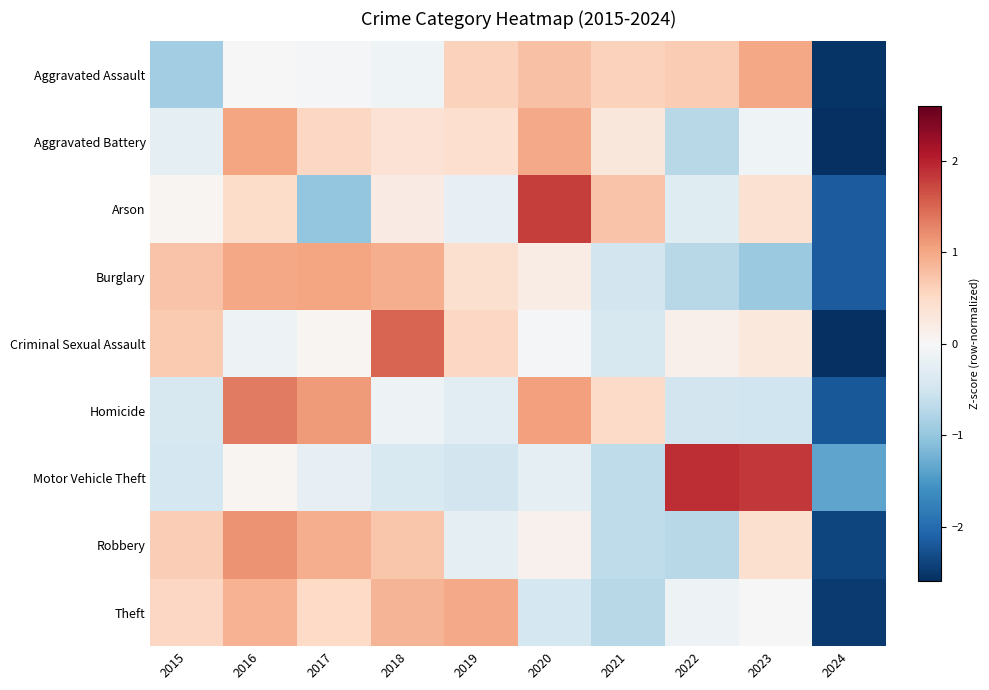

Which series changed the most between 2019 and 2022?

Motor Vehicle Theft